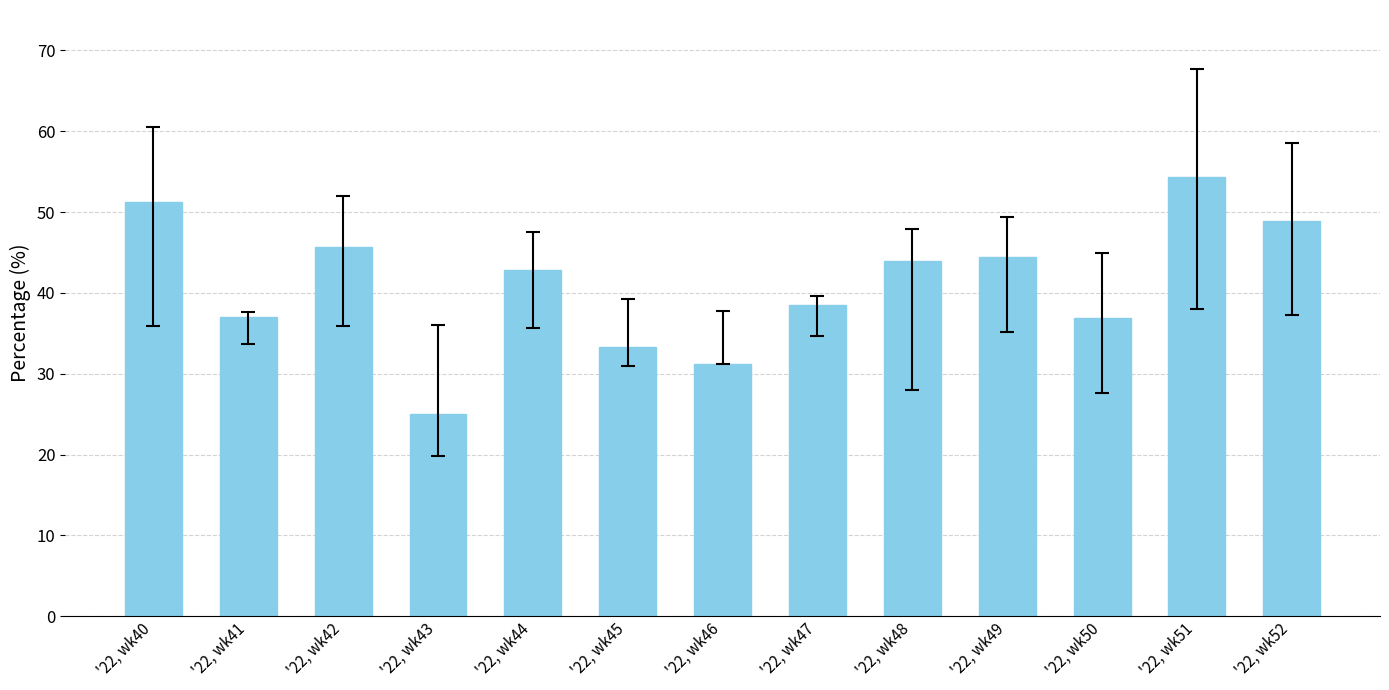

Which label corresponds to the largest value in the chart?

'22, wk51